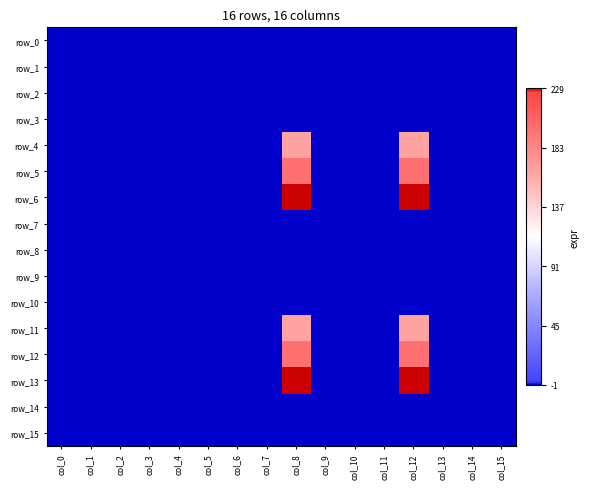

How many distinct data groups are displayed?

16